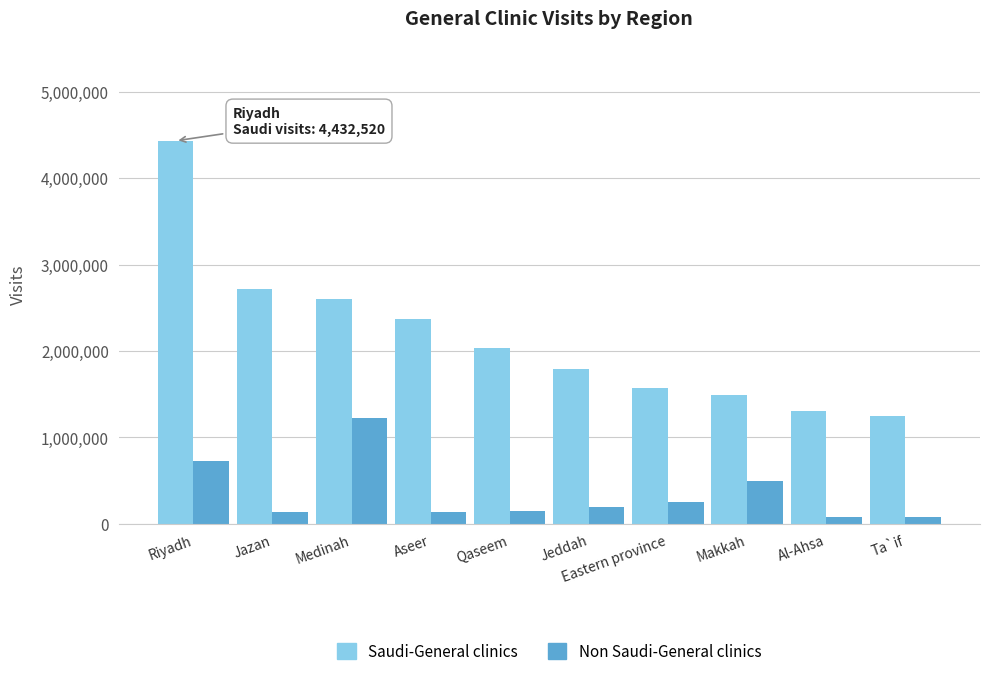

How many bars are there in total?

20